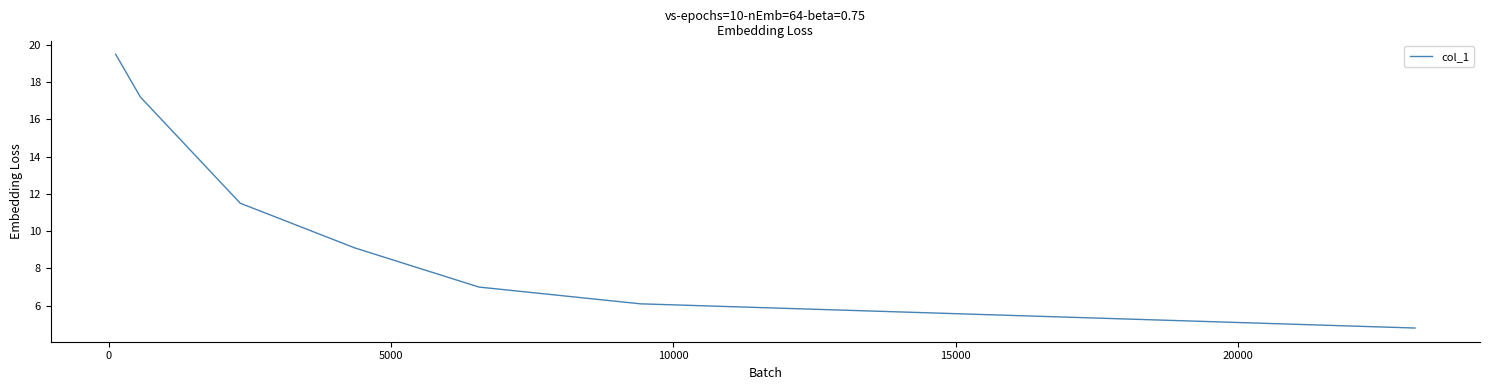

What is the sum of all values?

75.2